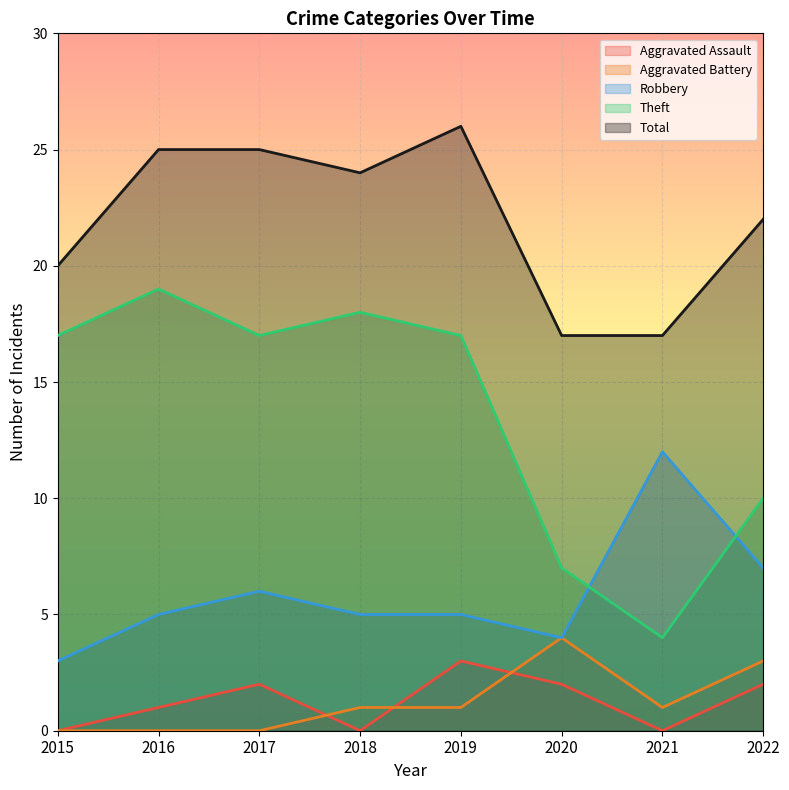

At how many categories does at least one series exceed 25?

1